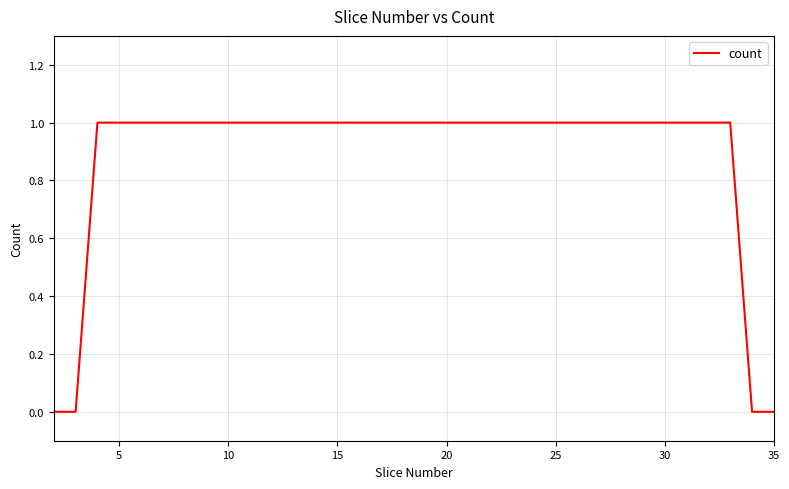

Reading left to right, transcribe all the data shown in this chart.

0	0	1	1	1	1	1	1	1	1	1	1	1	1	1	1	1	1	1	1	1	1	1	1	1	1	1	1	1	1	1	1	0	0